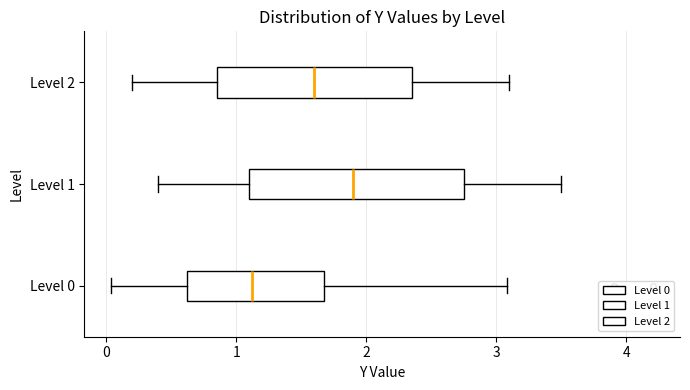

Where is the left edge of the box for Level 1 on the x-axis? The values are not printed on the chart, so give them approximately, as read against the axis.

1.1